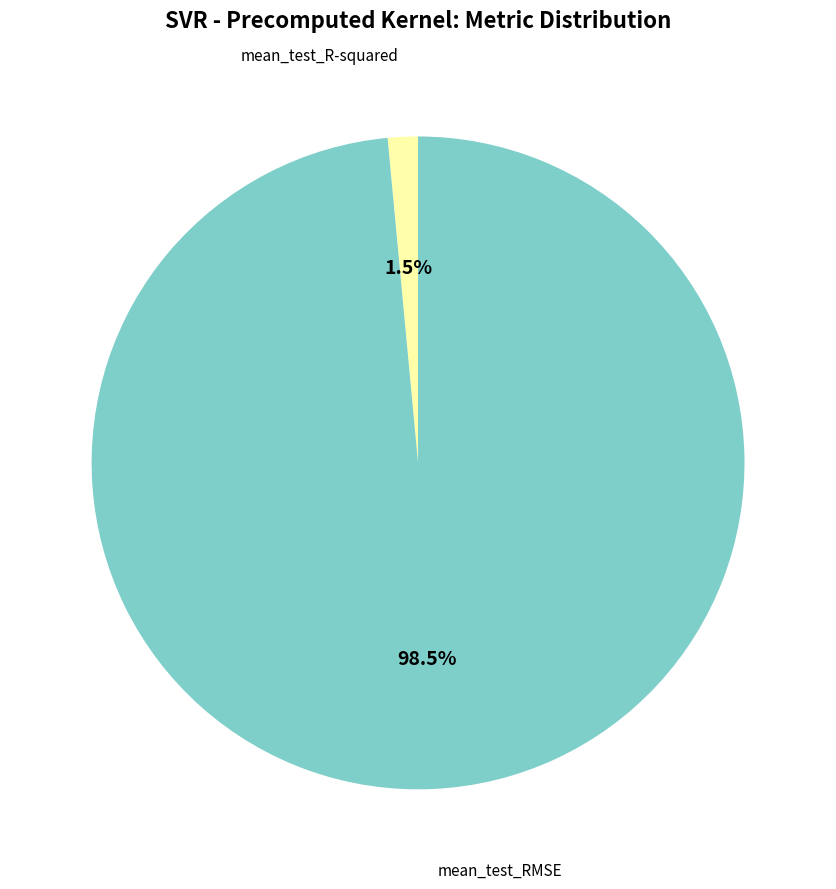

To the nearest percent, what is the combined percentage of mean_test_RMSE and mean_test_R-squared?

100%